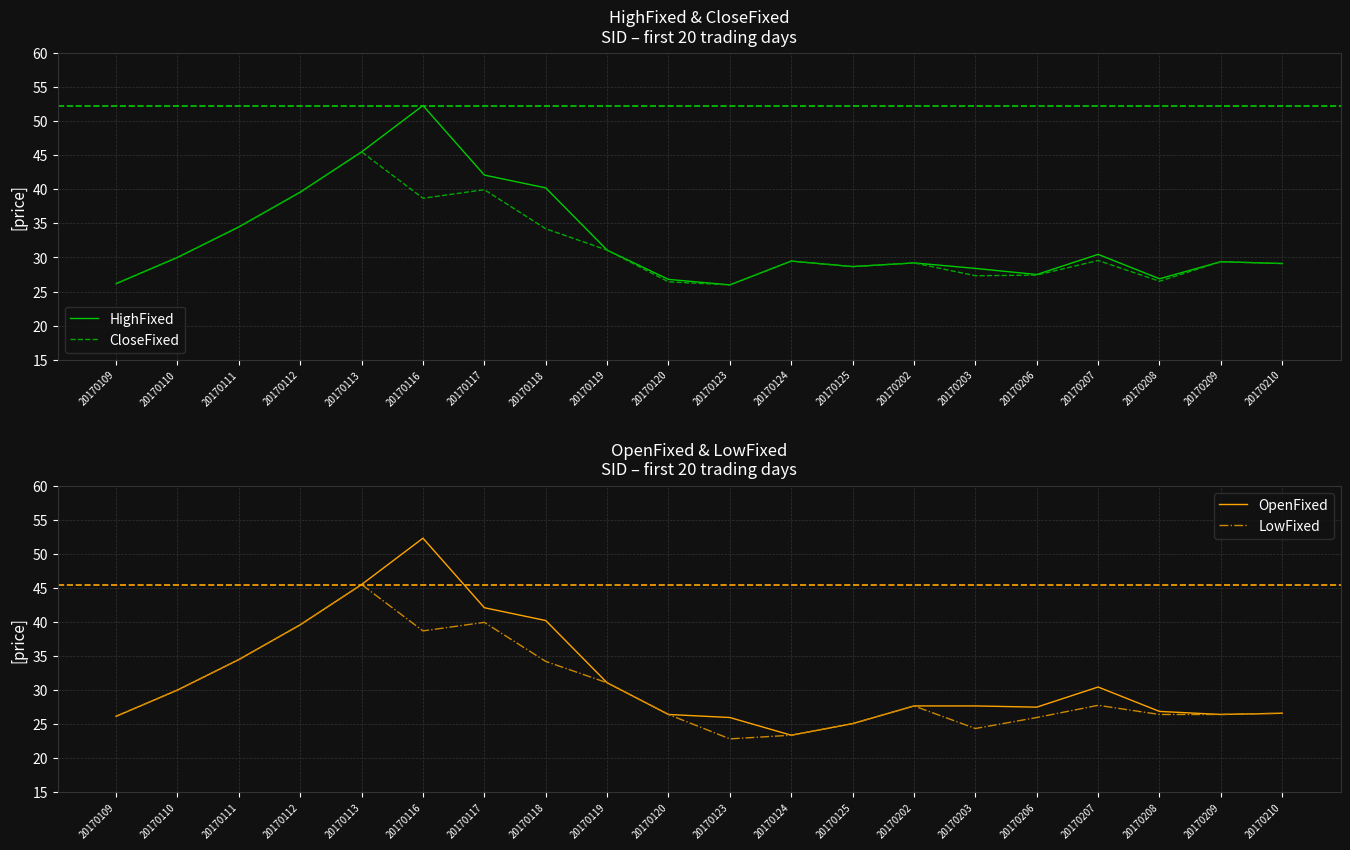

Reading right to left, what are all the values shown in this chart?

HighFixed: 20170210=29.1	20170209=29.4	20170208=26.9	20170207=30.5	20170206=27.5	20170203=28.4	20170202=29.2	20170125=28.7	20170124=29.5	20170123=26.0	20170120=26.8	20170119=31.1	20170118=40.2	20170117=42.1	20170116=52.3	20170113=45.5	20170112=39.6	20170111=34.5	20170110=30.0	20170109=26.2
CloseFixed: 20170210=29.1	20170209=29.4	20170208=26.5	20170207=29.6	20170206=27.4	20170203=27.3	20170202=29.2	20170125=28.7	20170124=29.5	20170123=26.0	20170120=26.4	20170119=31.1	20170118=34.2	20170117=39.9	20170116=38.7	20170113=45.5	20170112=39.6	20170111=34.5	20170110=30.0	20170109=26.2
OpenFixed: 20170210=26.6	20170209=26.4	20170208=26.9	20170207=30.5	20170206=27.5	20170203=27.7	20170202=27.7	20170125=25.1	20170124=23.4	20170123=26.0	20170120=26.4	20170119=31.1	20170118=40.2	20170117=42.1	20170116=52.3	20170113=45.5	20170112=39.6	20170111=34.5	20170110=30.0	20170109=26.2
LowFixed: 20170210=26.6	20170209=26.4	20170208=26.4	20170207=27.8	20170206=26.0	20170203=24.4	20170202=27.7	20170125=25.1	20170124=23.4	20170123=22.8	20170120=26.4	20170119=31.1	20170118=34.2	20170117=39.9	20170116=38.7	20170113=45.5	20170112=39.6	20170111=34.5	20170110=30.0	20170109=26.2